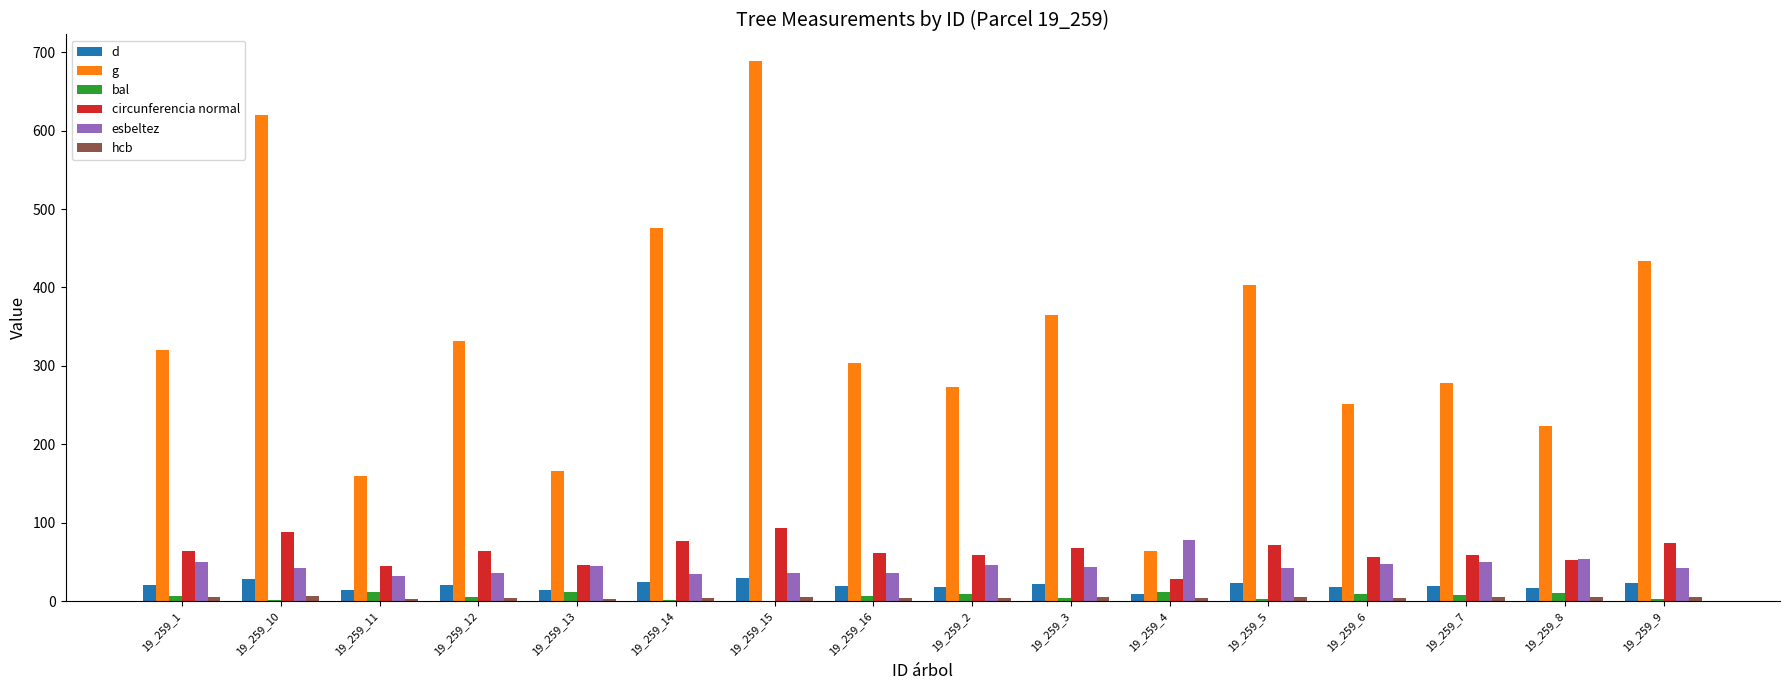

Which series has the largest total across all categories?

g